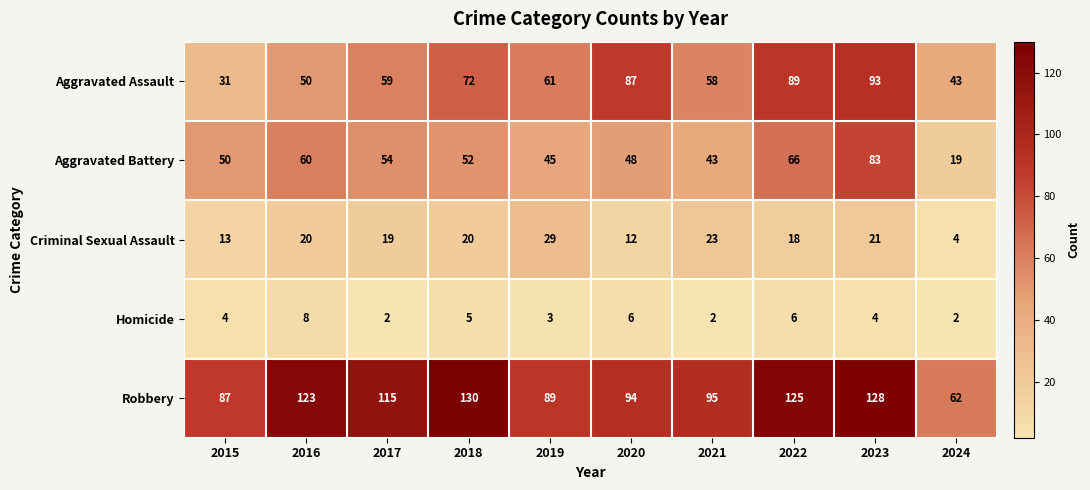

What is the difference between the maximum and minimum values in the Robbery series?

68